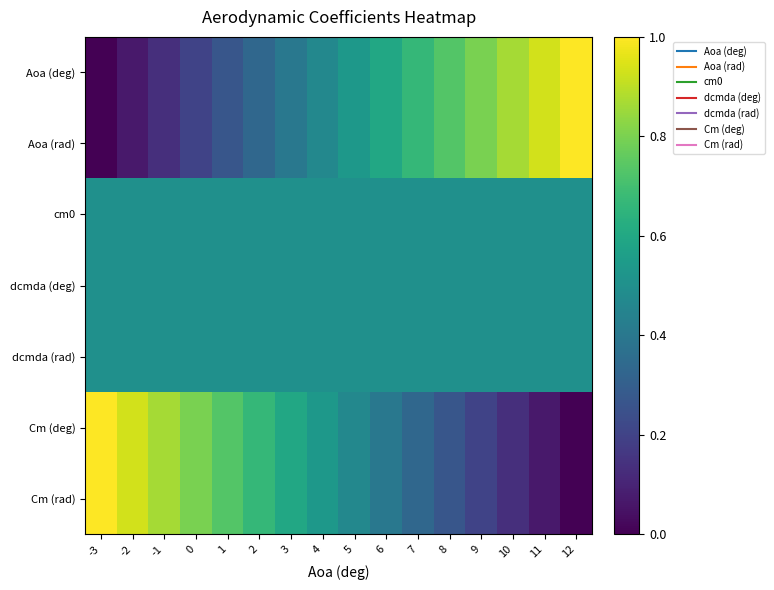

Reading left to right, what are all the values shown in this chart?

Aoa (deg): -3=0.0	-2=0.1	-1=0.1	0=0.2	1=0.3	2=0.3	3=0.4	4=0.5	5=0.5	6=0.6	7=0.7	8=0.7	9=0.8	10=0.9	11=0.9	12=1.0
Aoa (rad): -3=0.0	-2=0.1	-1=0.1	0=0.2	1=0.3	2=0.3	3=0.4	4=0.5	5=0.5	6=0.6	7=0.7	8=0.7	9=0.8	10=0.9	11=0.9	12=1.0
cm0: -3=0.5	-2=0.5	-1=0.5	0=0.5	1=0.5	2=0.5	3=0.5	4=0.5	5=0.5	6=0.5	7=0.5	8=0.5	9=0.5	10=0.5	11=0.5	12=0.5
dcmda (deg): -3=0.5	-2=0.5	-1=0.5	0=0.5	1=0.5	2=0.5	3=0.5	4=0.5	5=0.5	6=0.5	7=0.5	8=0.5	9=0.5	10=0.5	11=0.5	12=0.5
dcmda (rad): -3=0.5	-2=0.5	-1=0.5	0=0.5	1=0.5	2=0.5	3=0.5	4=0.5	5=0.5	6=0.5	7=0.5	8=0.5	9=0.5	10=0.5	11=0.5	12=0.5
Cm (deg): -3=1.0	-2=0.9	-1=0.9	0=0.8	1=0.7	2=0.7	3=0.6	4=0.5	5=0.5	6=0.4	7=0.3	8=0.3	9=0.2	10=0.1	11=0.1	12=0.0
Cm (rad): -3=1.0	-2=0.9	-1=0.9	0=0.8	1=0.7	2=0.7	3=0.6	4=0.5	5=0.5	6=0.4	7=0.3	8=0.3	9=0.2	10=0.1	11=0.1	12=0.0